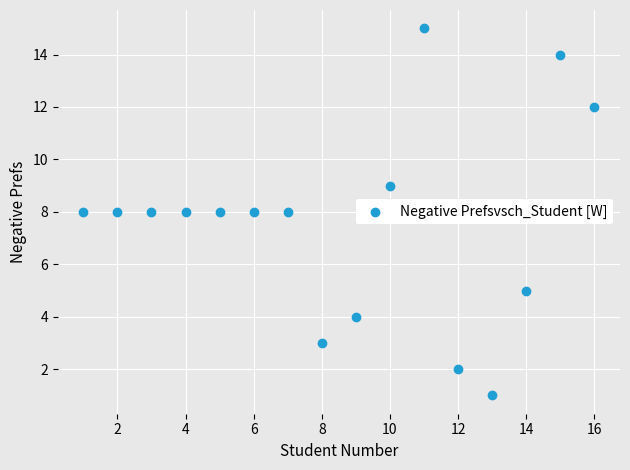

What is the range of X values (max minus min)?

15